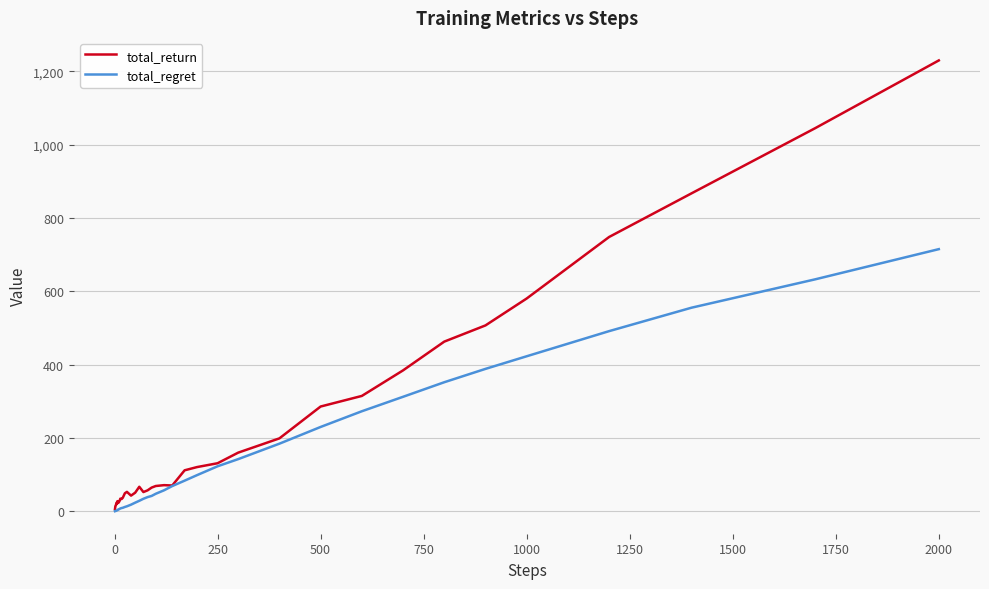

List the series in order of their overall mean, highest first.

total_return, total_regret